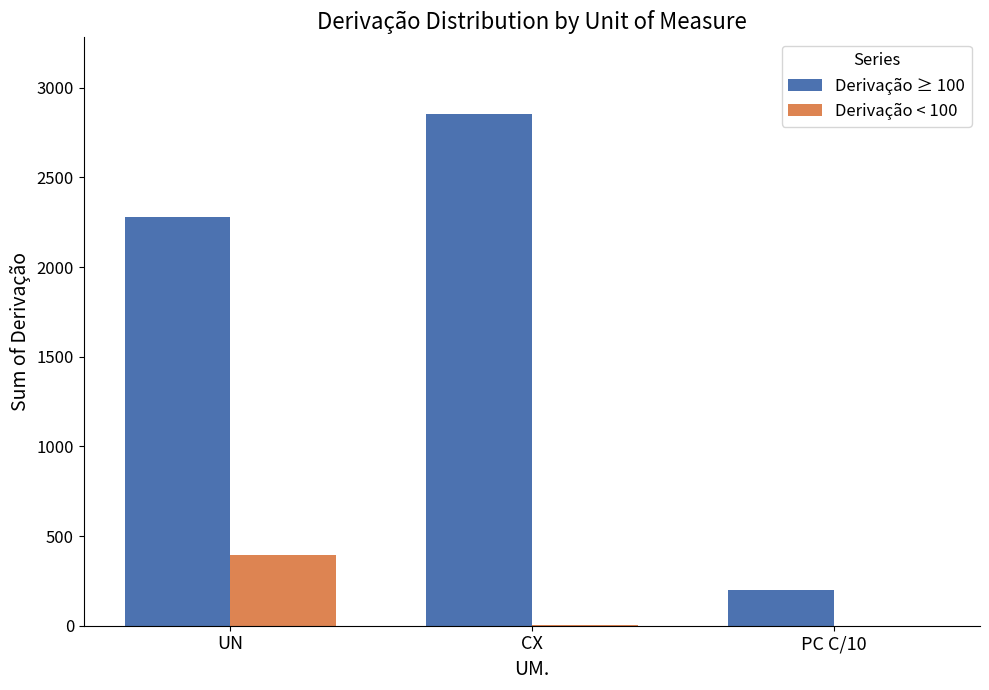

True or false: Derivação ≥ 100 has a value of 3058 at UN.

False